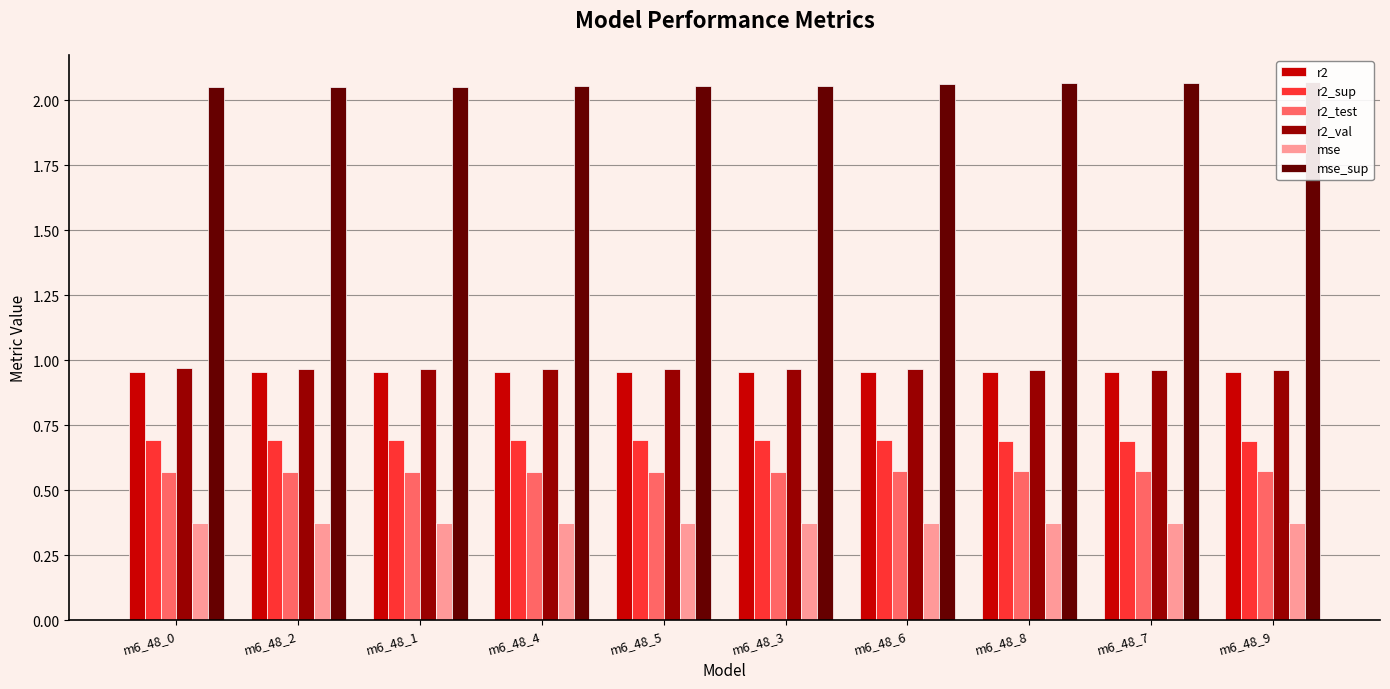

What is the total value across all series at m6_48_7?

5.6